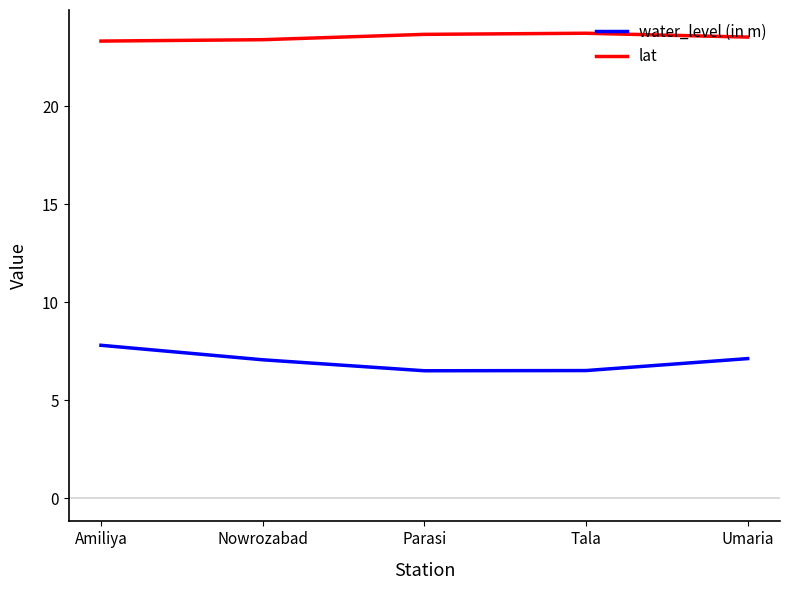

What is the sum of the water_level (in m) values at Parasi and Nowrozabad?

13.6